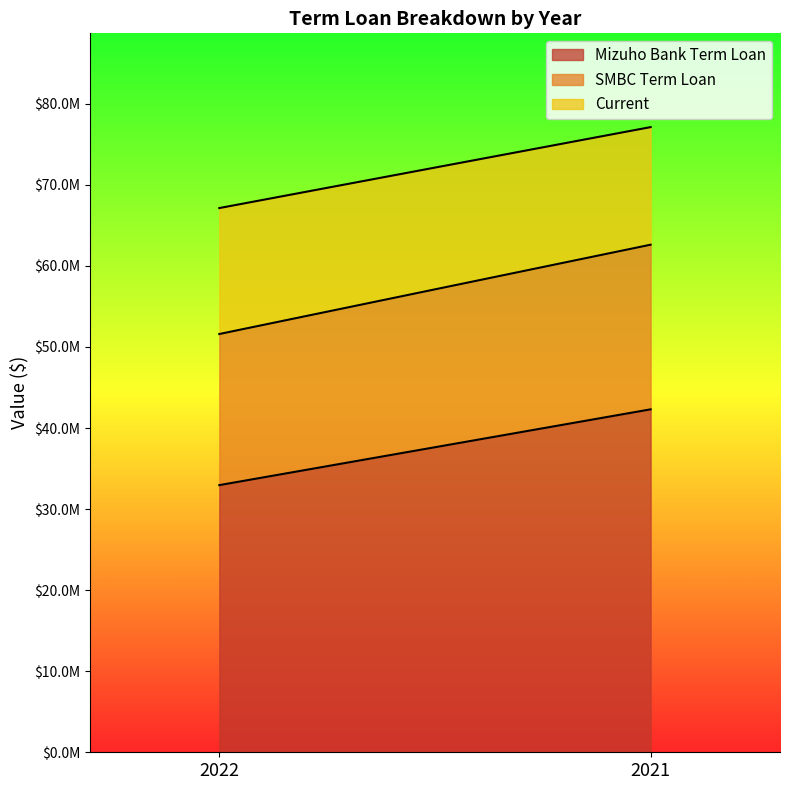

Is it true that Mizuho Bank Term Loan equals 42301952 at 2021?

True